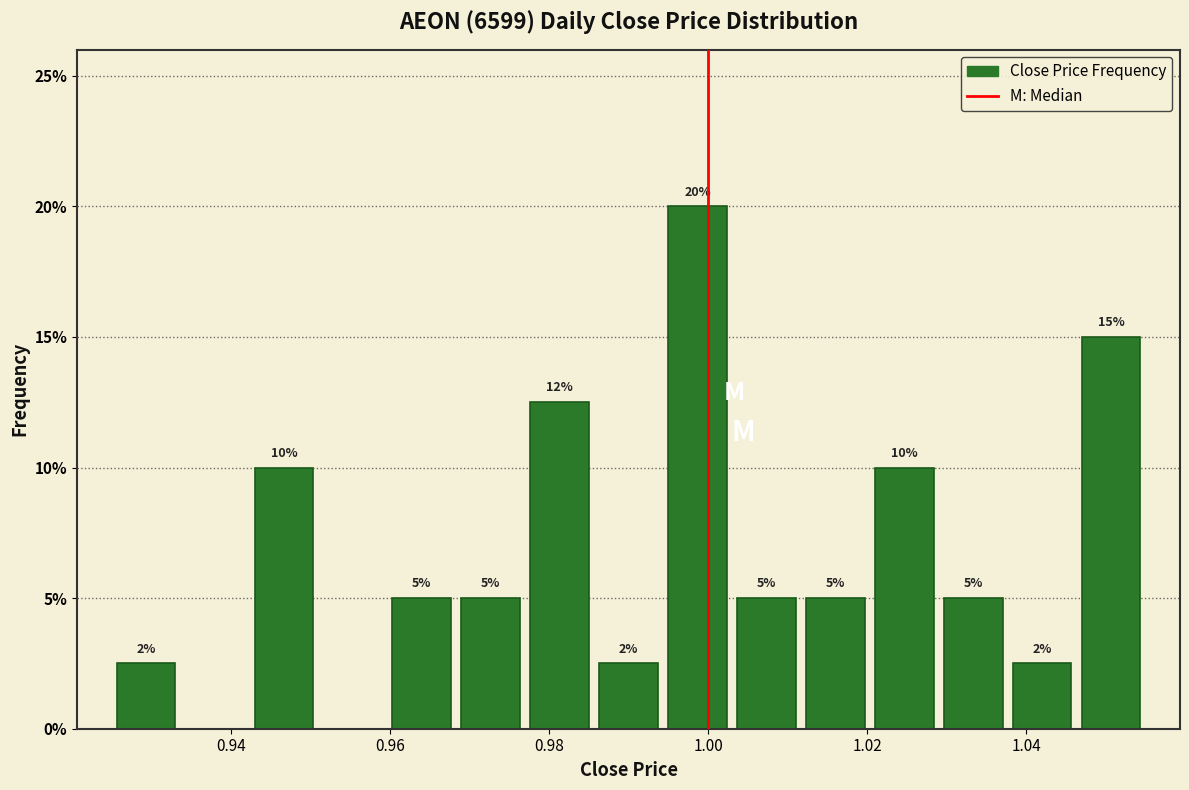

Which range on the x-axis has the tallest bar?

0.994 to 1.004